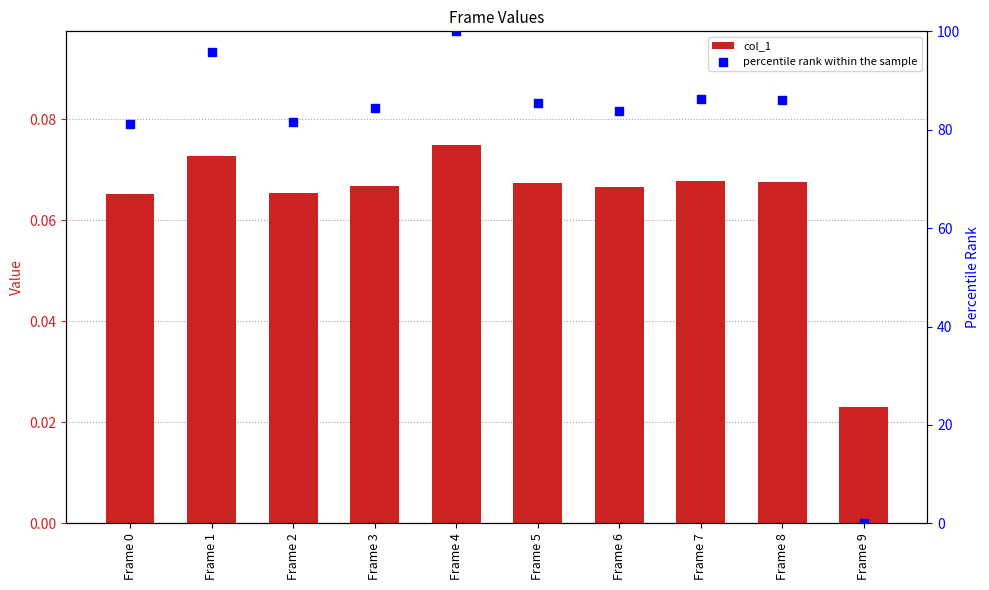

Which series has the largest total across all categories?

percentile rank within the sample